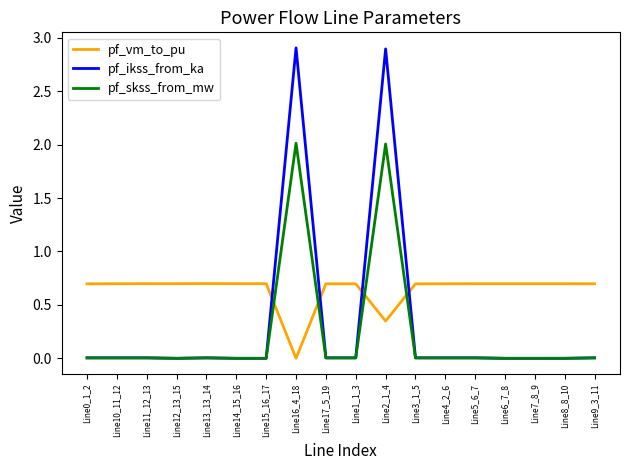

True or false: pf_skss_from_mw has a value of 0.0 at Line15_16_17.

True